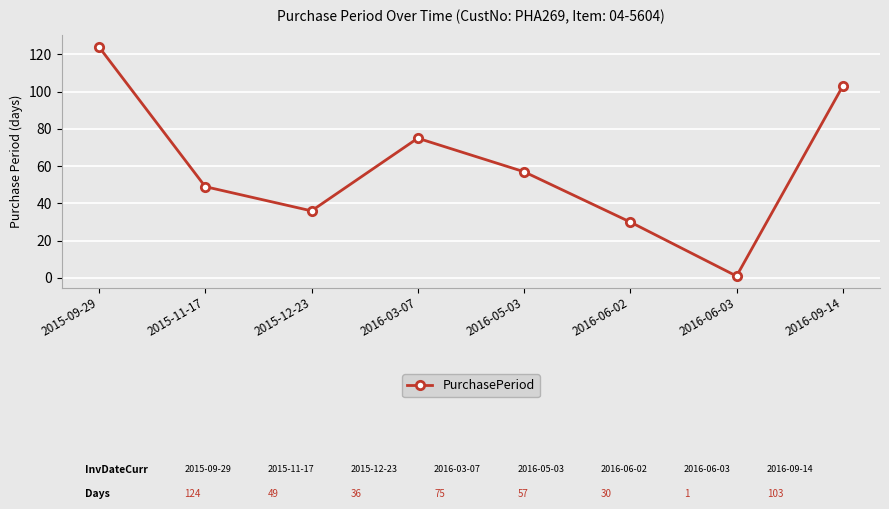

Approximately how many times larger is the value at 2015-12-23 compared to 2016-05-03?

0.6